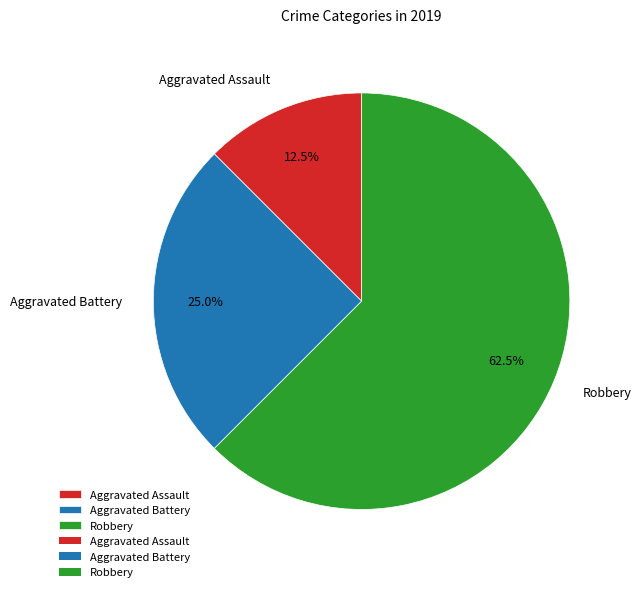

Approximately how many times larger is the value at Robbery compared to Aggravated Battery?

2.5